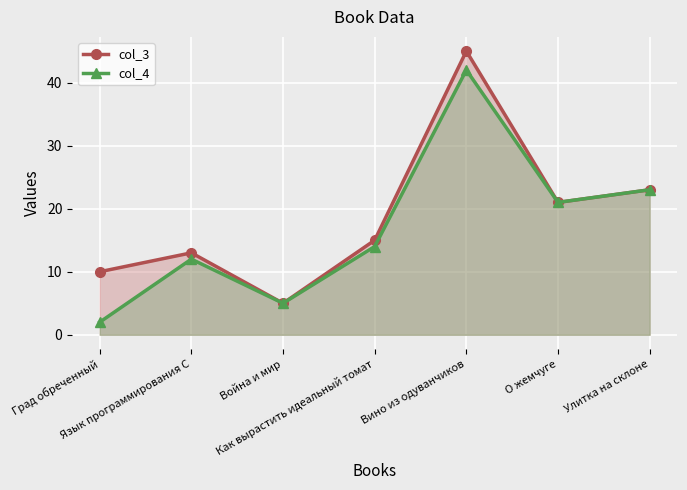

At how many categories does at least one series exceed 38?

1